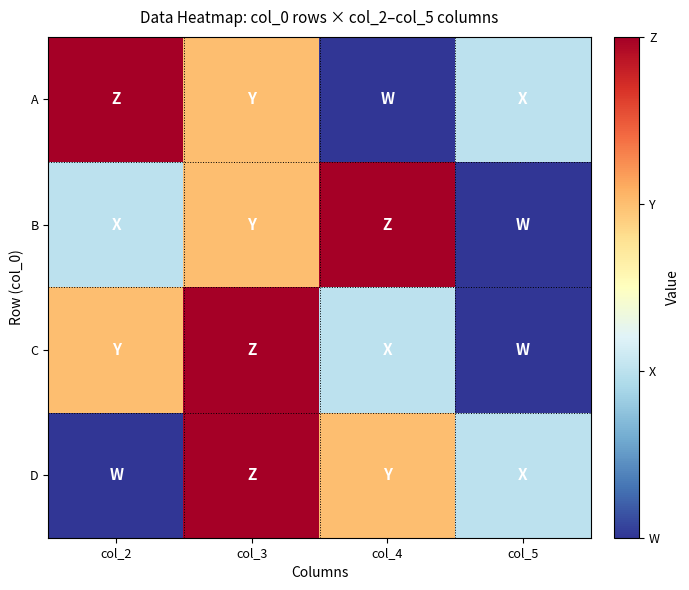

Which has a higher value, col_4 or col_2?

col_2